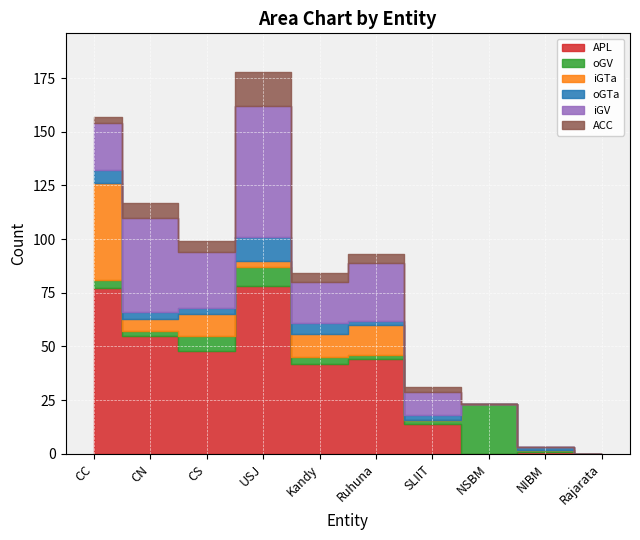

What is the total value across all series at CN?

117